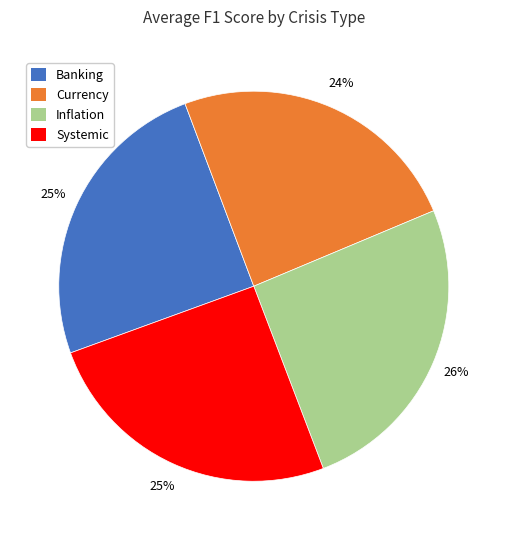

To the nearest percent, what portion does Systemic represent?

25%